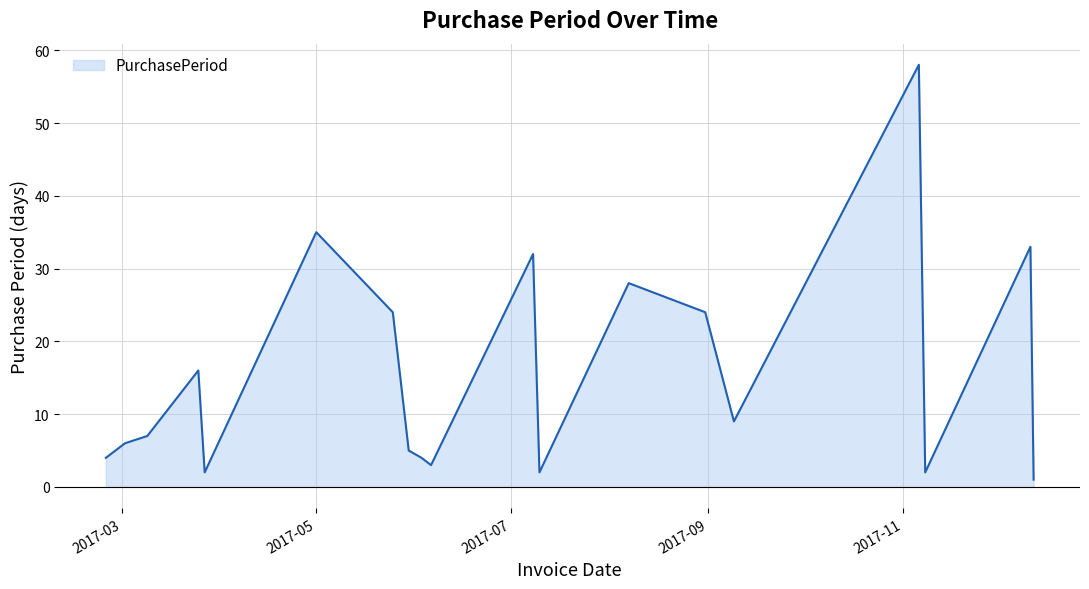

What is the sum of all values?

295